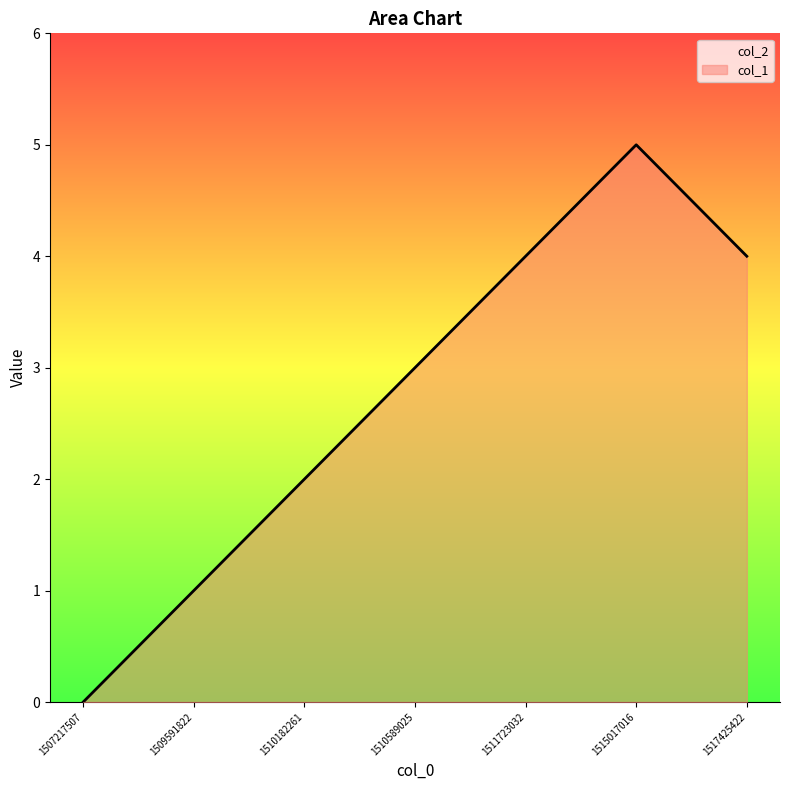

Reading left to right, what are all the values shown in this chart?

1507217507=0	1509591822=1	1510182261=2	1510589025=3	1511723032=4	1515017016=5	1517425422=4